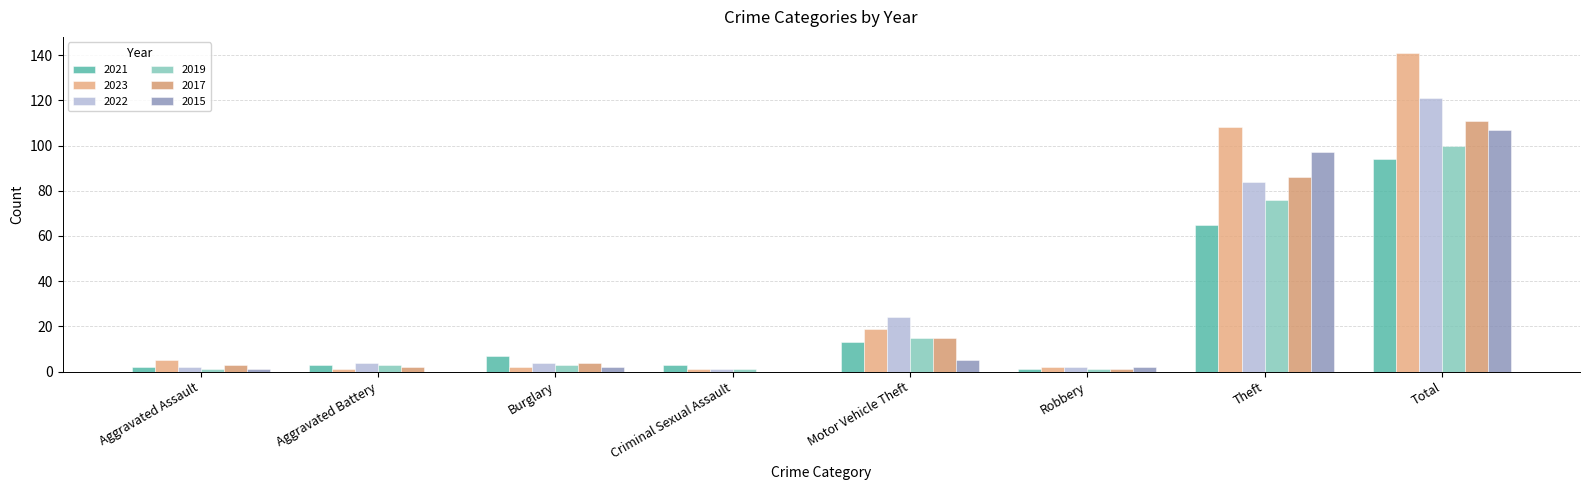

At Criminal Sexual Assault, list the series in order from largest to smallest.

2021, 2023, 2022, 2019, 2017, 2015